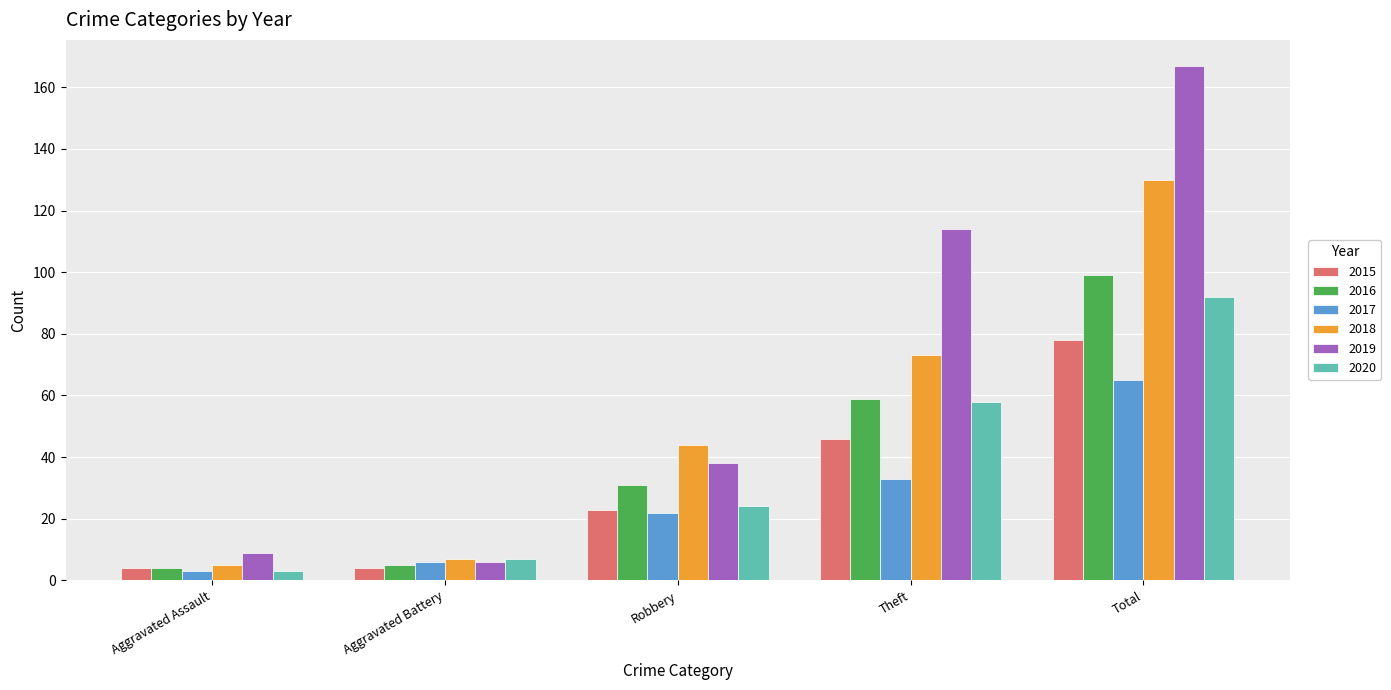

Which series changed the most between Aggravated Assault and Theft?

2019